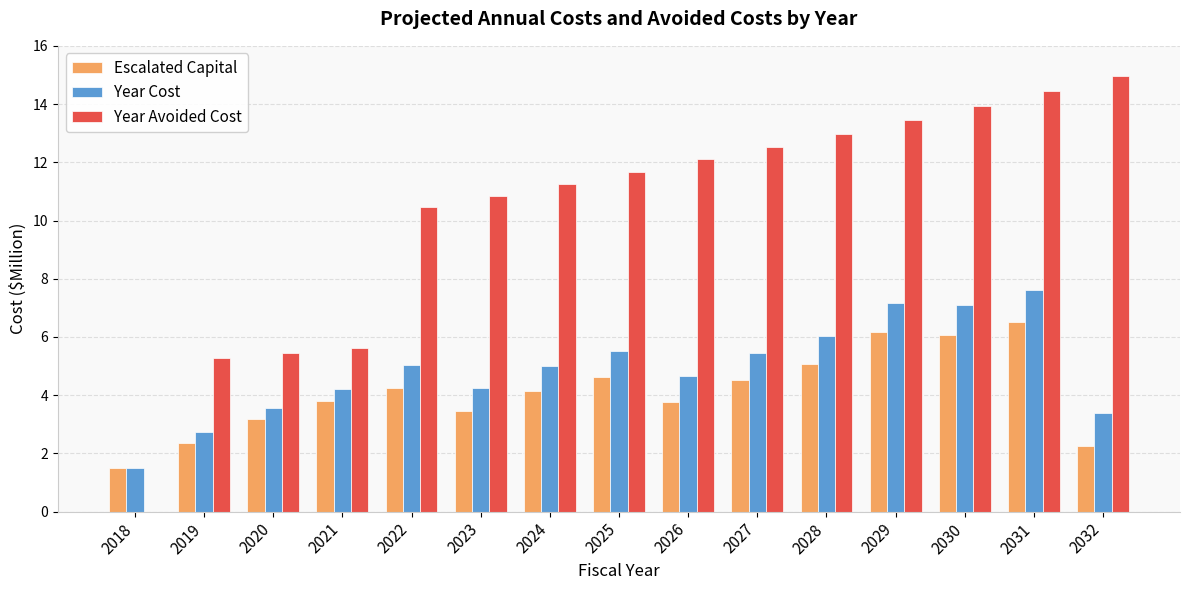

How many groups of bars are there?

15